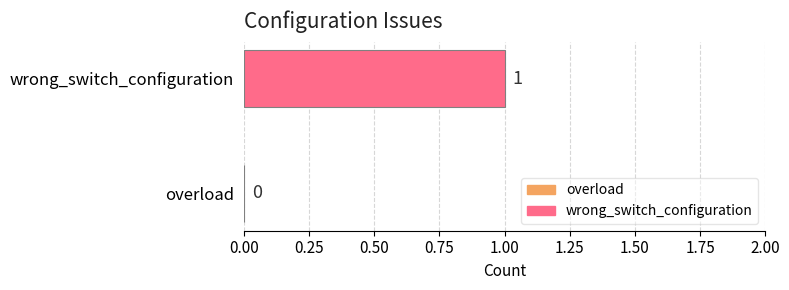

Reading bottom to top, extract all data points from this chart.

overload=0	wrong_switch_configuration=1